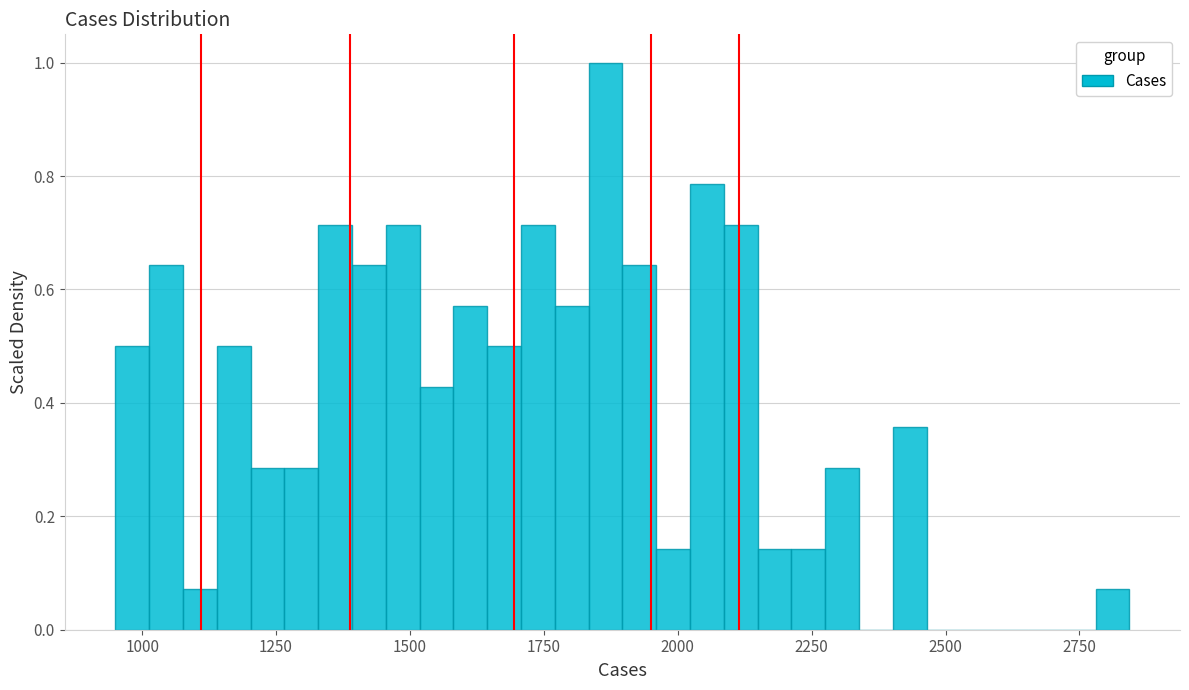

Read against the x-axis, roughly where is the centre of the tallest bar?

1850